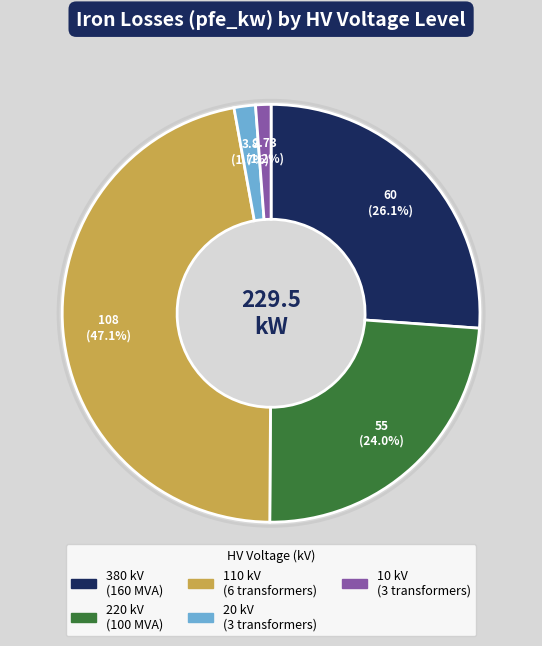

How many slices are in this pie chart?

5